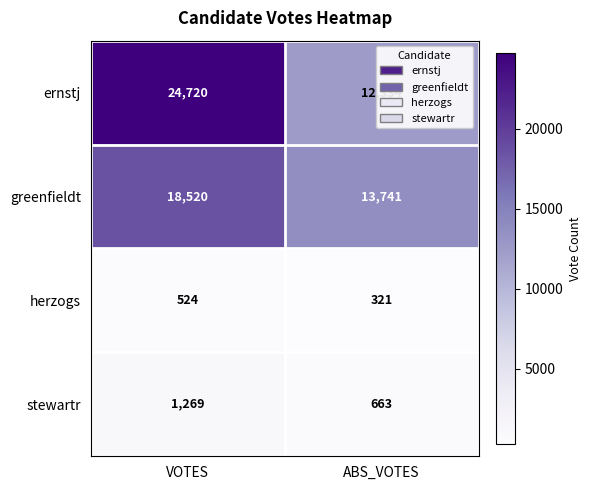

What is the total value across all series at ABS_VOTES?

27059